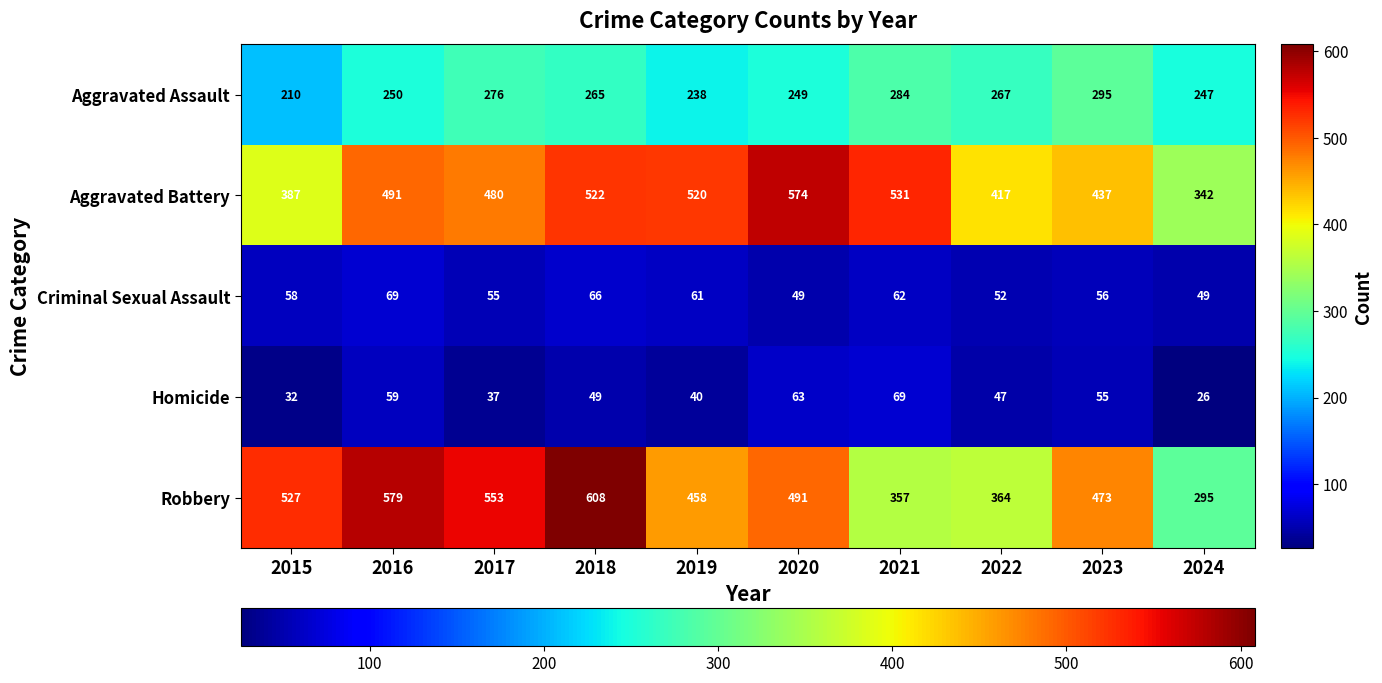

The Homicide series shows 49 at 2018. True or false?

True